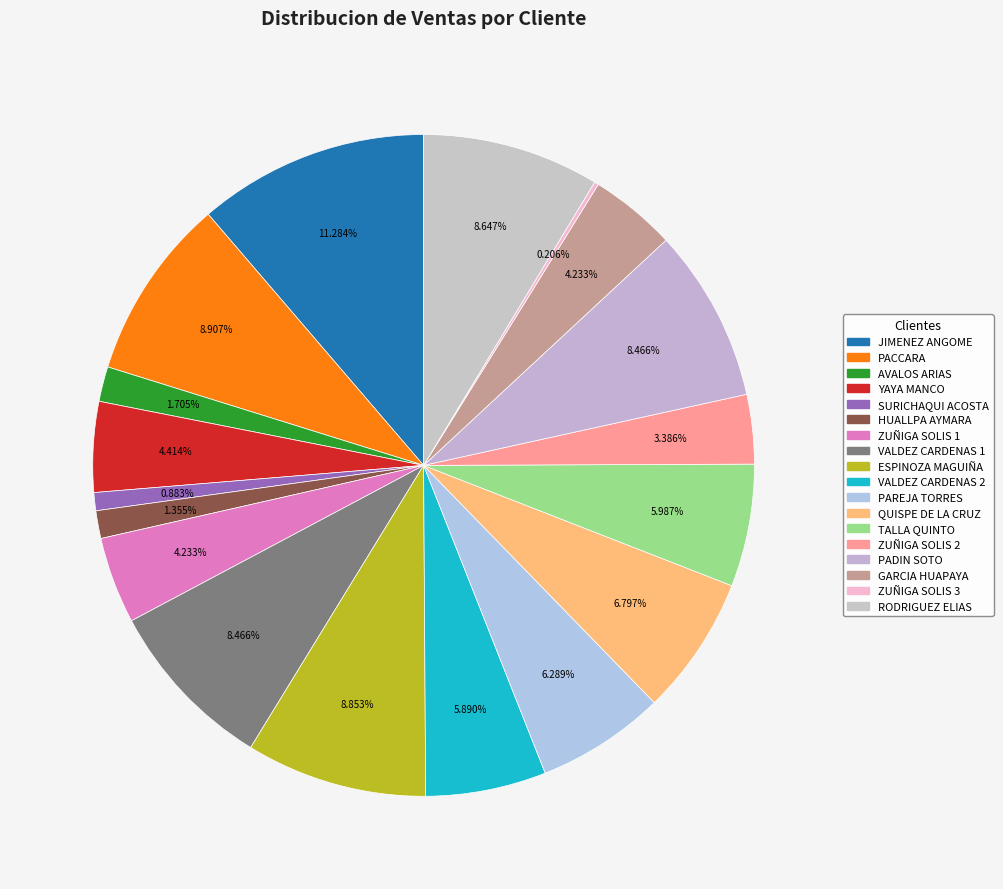

True or false: QUISPE DE LA CRUZ accounts for 7% of the total.

True